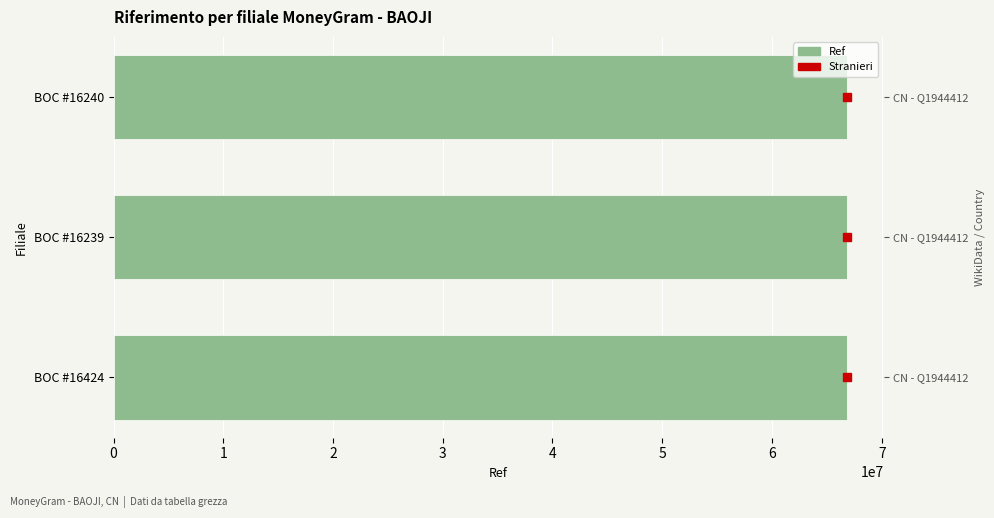

What is the difference between the maximum and minimum values?

2095